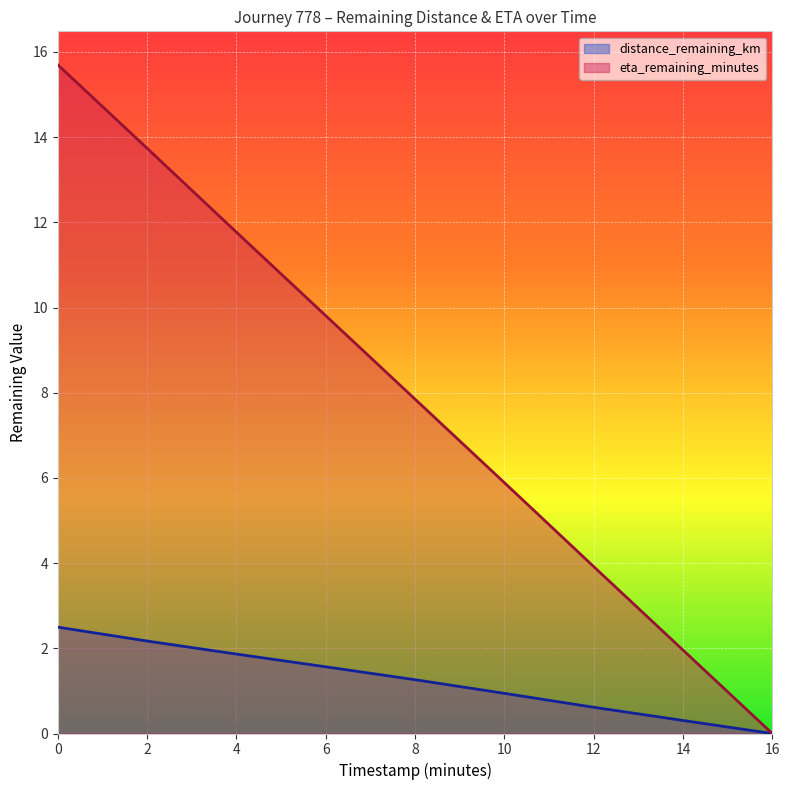

At how many categories does at least one series exceed 2?

7